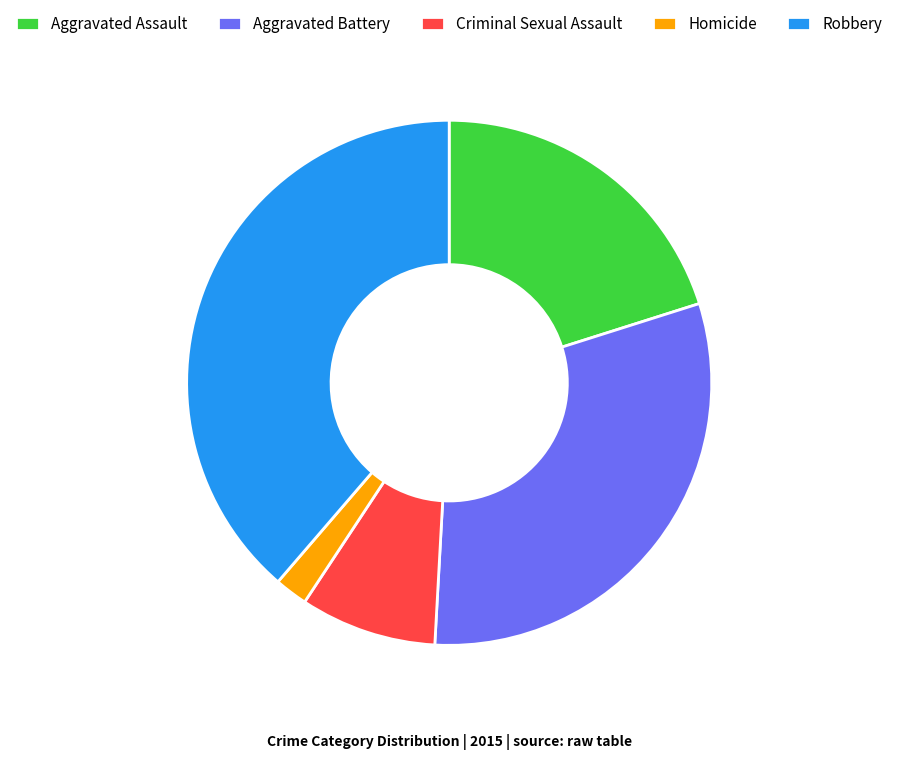

Is there any slice that represents more than half of the pie?

No